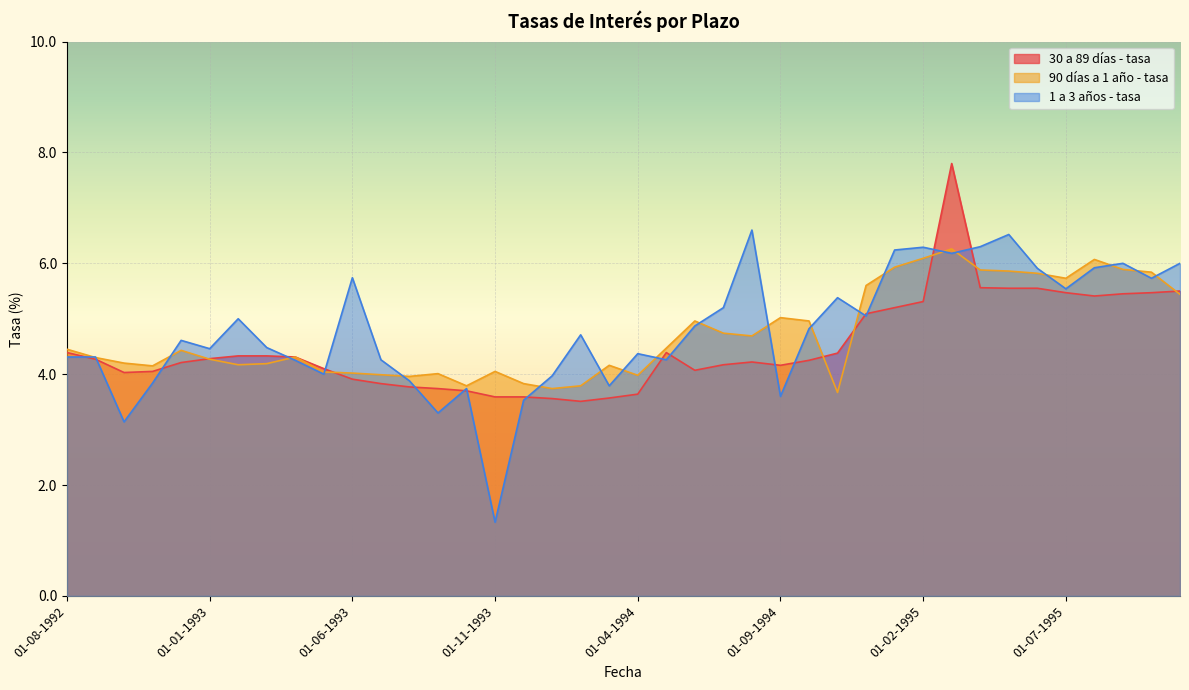

The value of 90 días a 1 año - tasa at 01-11-1994 is 3.7. True or false?

True